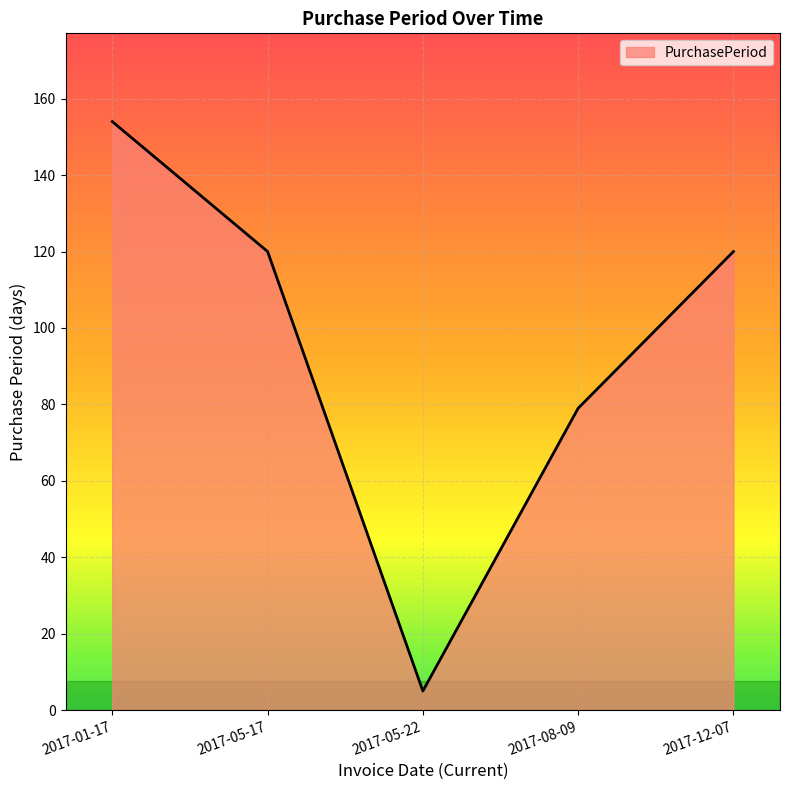

What is the sum of all values?

478